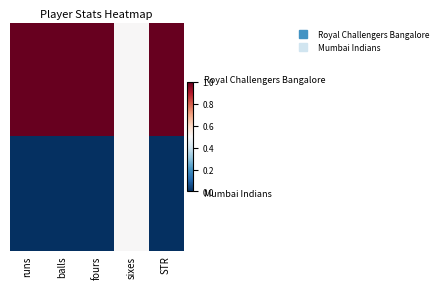

How many data points does each series have?

5